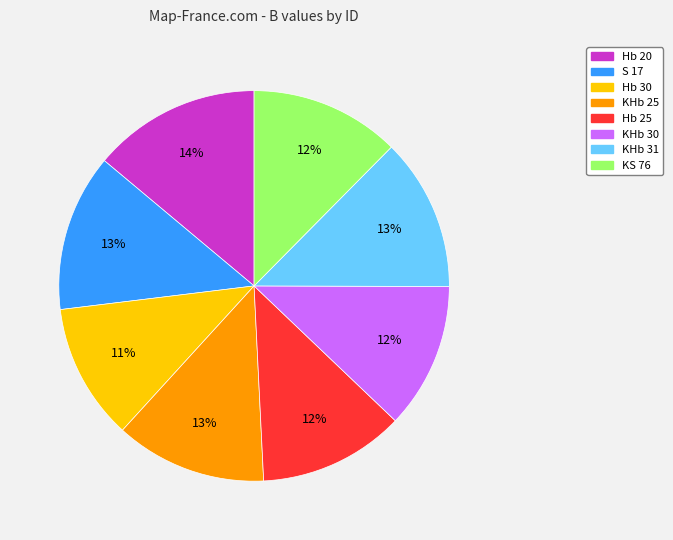

Count the number of slices in the pie.

8